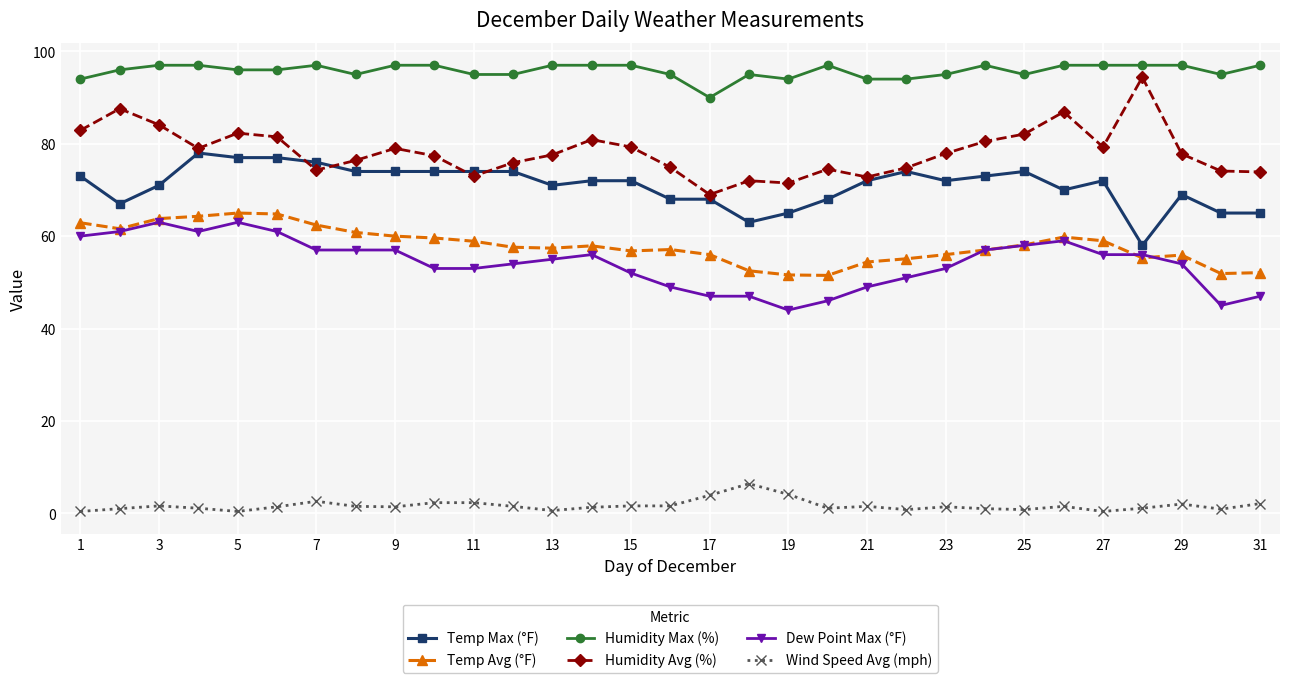

True or false: Wind Speed Avg (mph) and Humidity Avg (%) intersect in this chart.

False